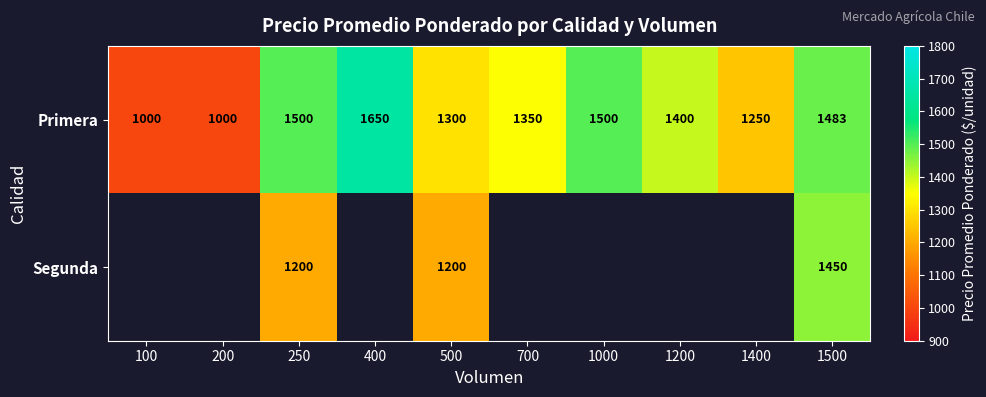

What value does the Primera series have at 250, to the nearest 50?

1500